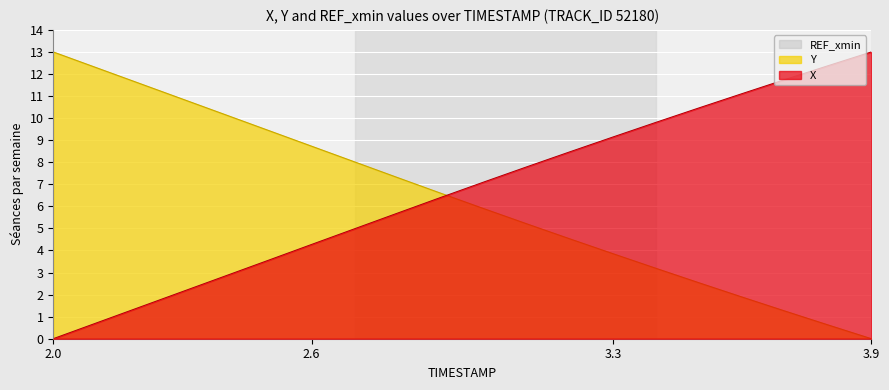

Rank the series by their average value, from highest to lowest.

X, Y